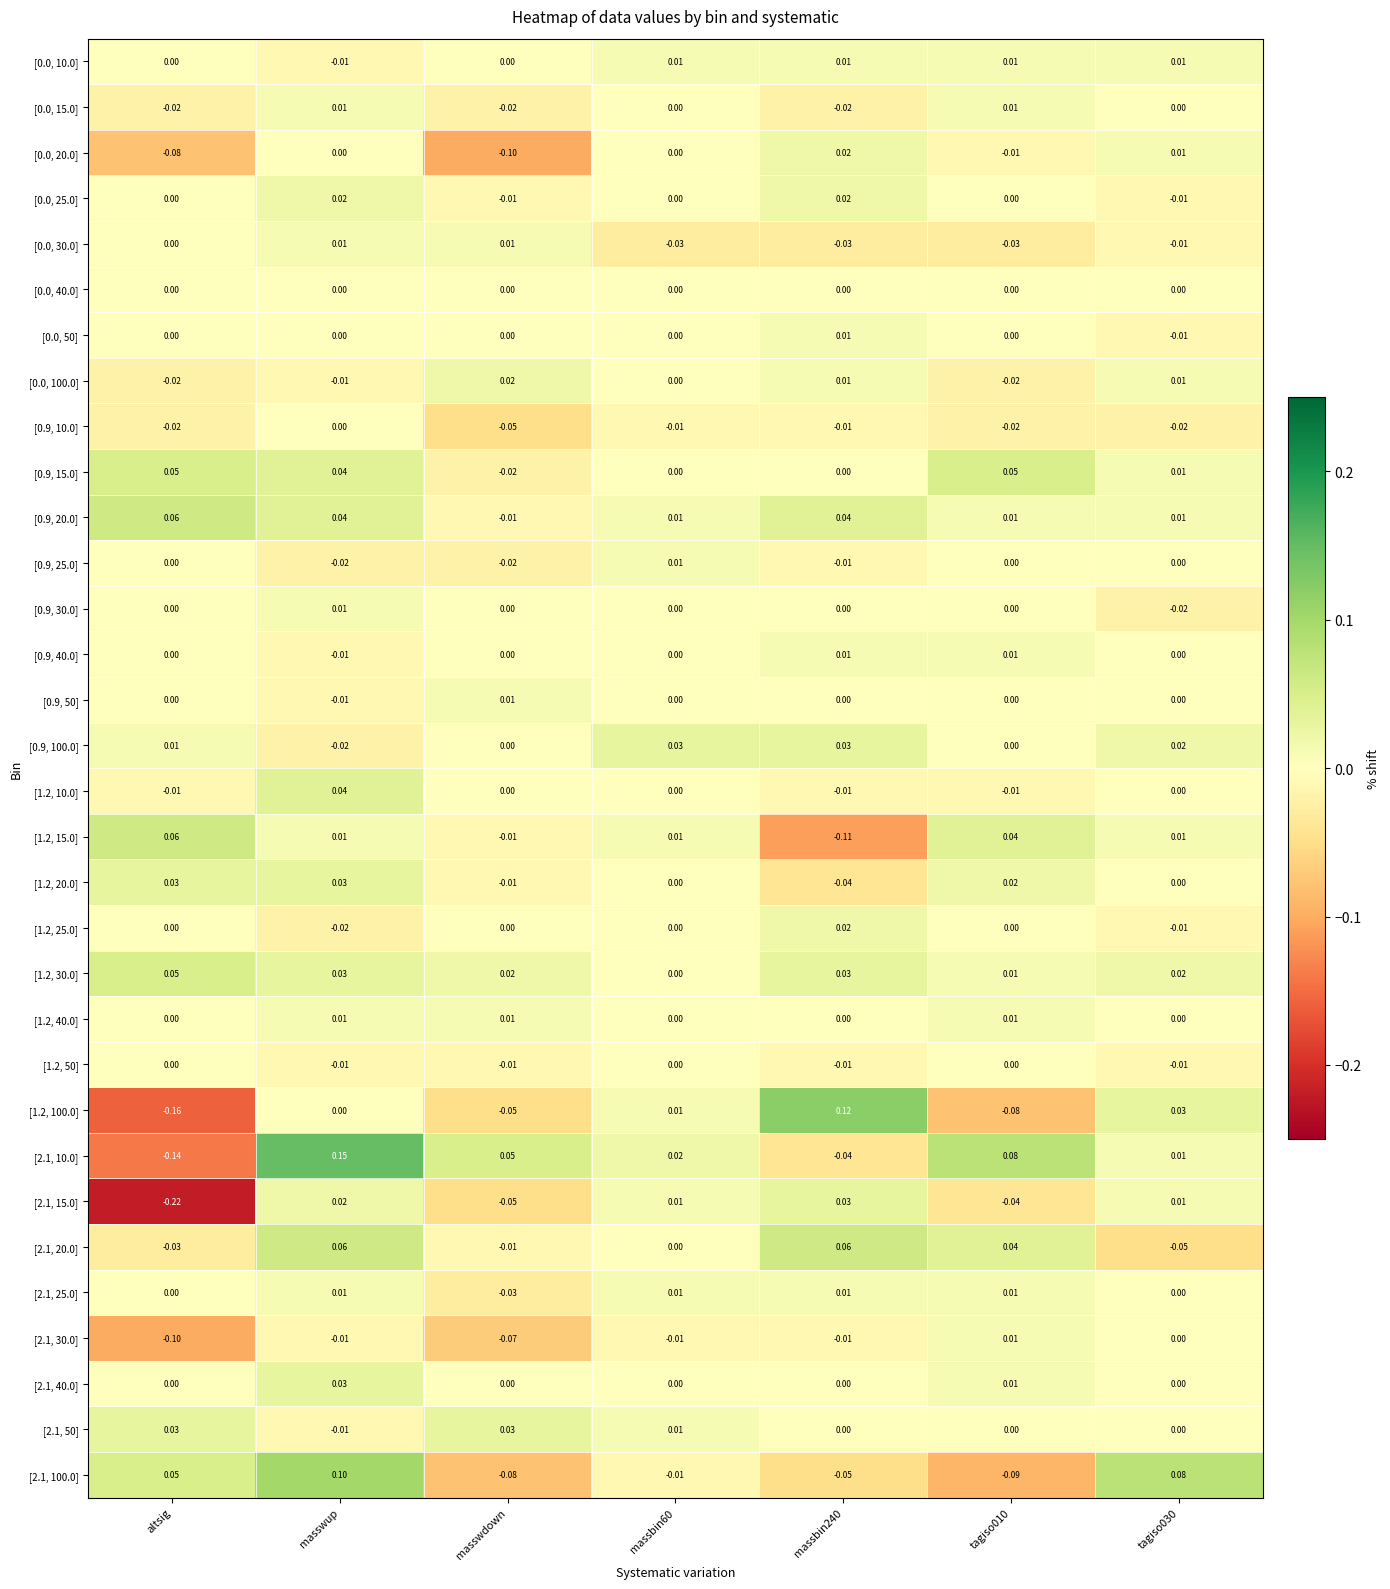

At which category does the chart reach its minimum across all series?

altsig